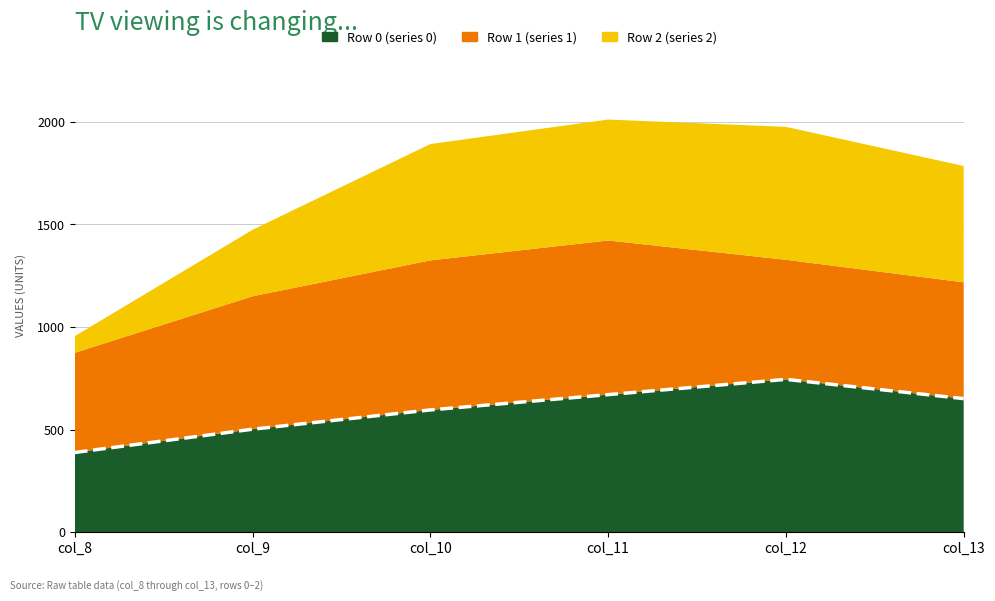

Reading left to right, list all the values displayed in this chart.

col_8=388.5	col_9=502.0	col_10=596.0	col_11=670.5	col_12=745.0	col_13=651.0